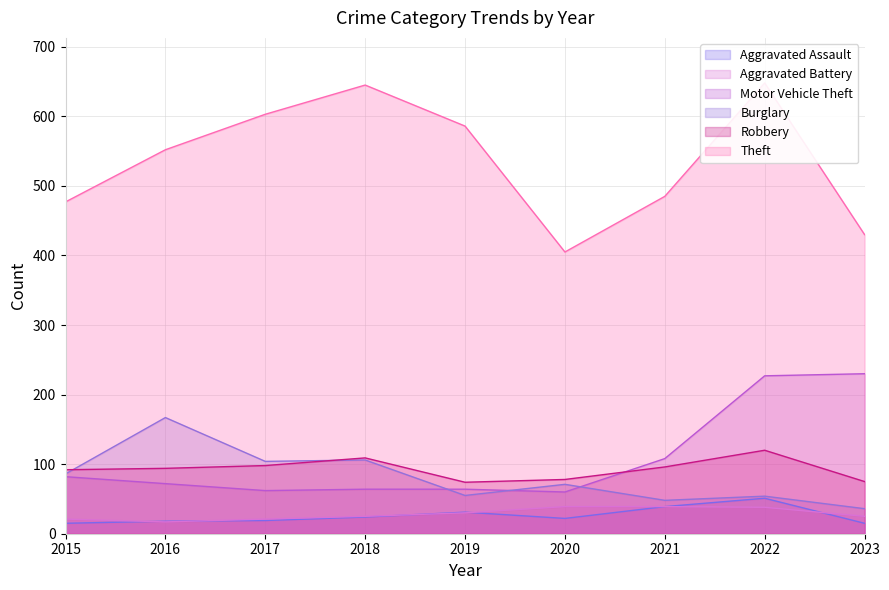

Reading left to right, list all the values displayed in this chart.

Aggravated Assault: 2015=15	2016=18	2017=19	2018=24	2019=31	2020=22	2021=39	2022=51	2023=15
Aggravated Battery: 2015=21	2016=17	2017=21	2018=25	2019=30	2020=39	2021=39	2022=38	2023=25
Motor Vehicle Theft: 2015=82	2016=72	2017=62	2018=64	2019=64	2020=60	2021=108	2022=227	2023=230
Burglary: 2015=86	2016=167	2017=104	2018=106	2019=55	2020=71	2021=48	2022=54	2023=36
Robbery: 2015=92	2016=94	2017=98	2018=109	2019=74	2020=78	2021=96	2022=120	2023=75
Theft: 2015=477	2016=552	2017=603	2018=645	2019=586	2020=405	2021=485	2022=648	2023=430